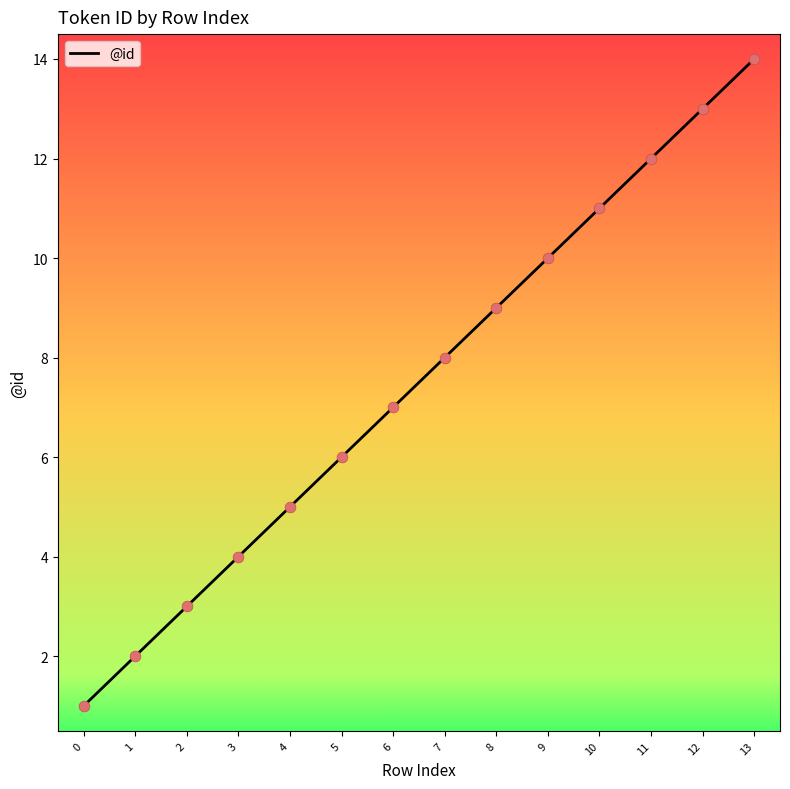

Approximately how many times larger is the value at 7 compared to 12?

0.6